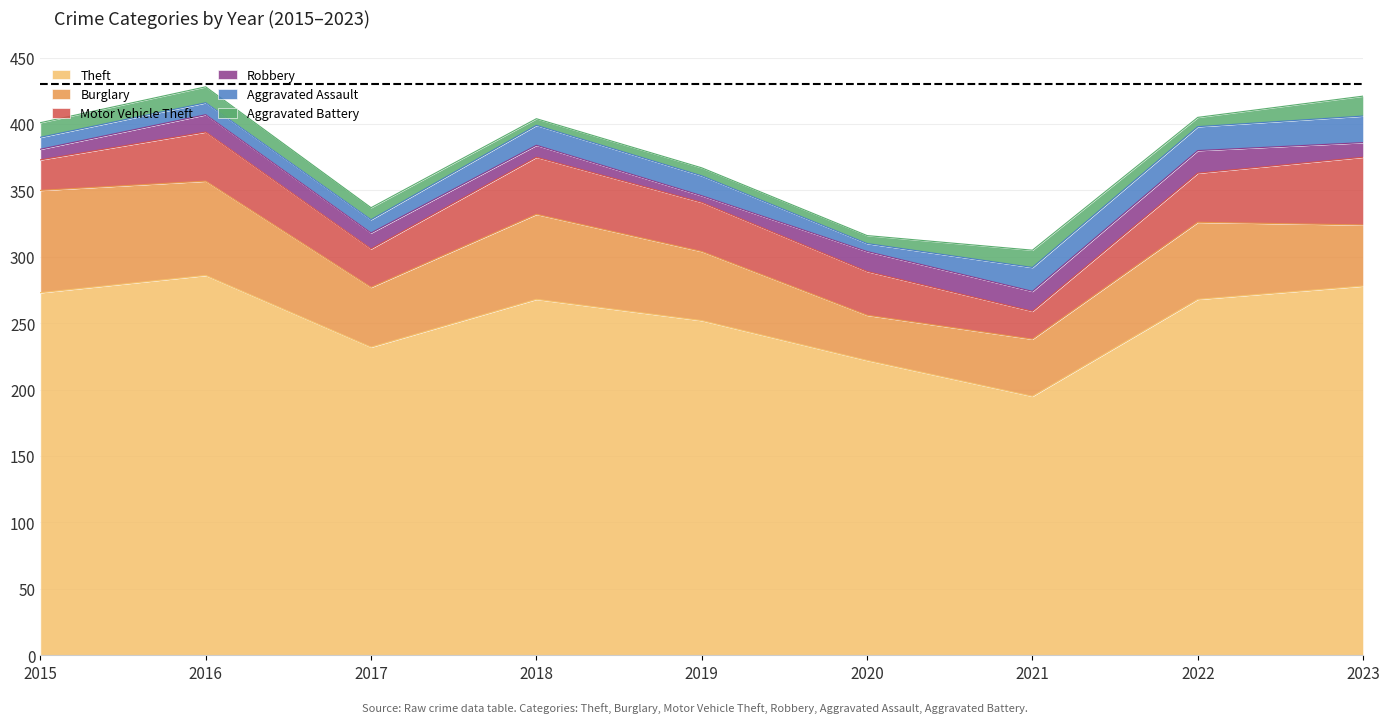

The value of Motor Vehicle Theft at 2016 is 37. True or false?

True